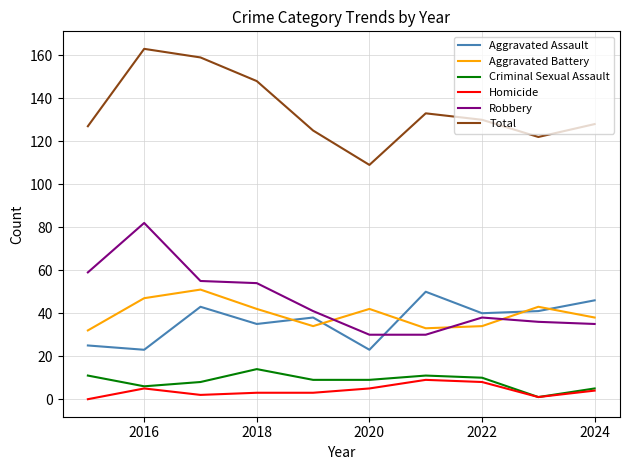

True or false: Aggravated Assault and Total intersect in this chart.

False